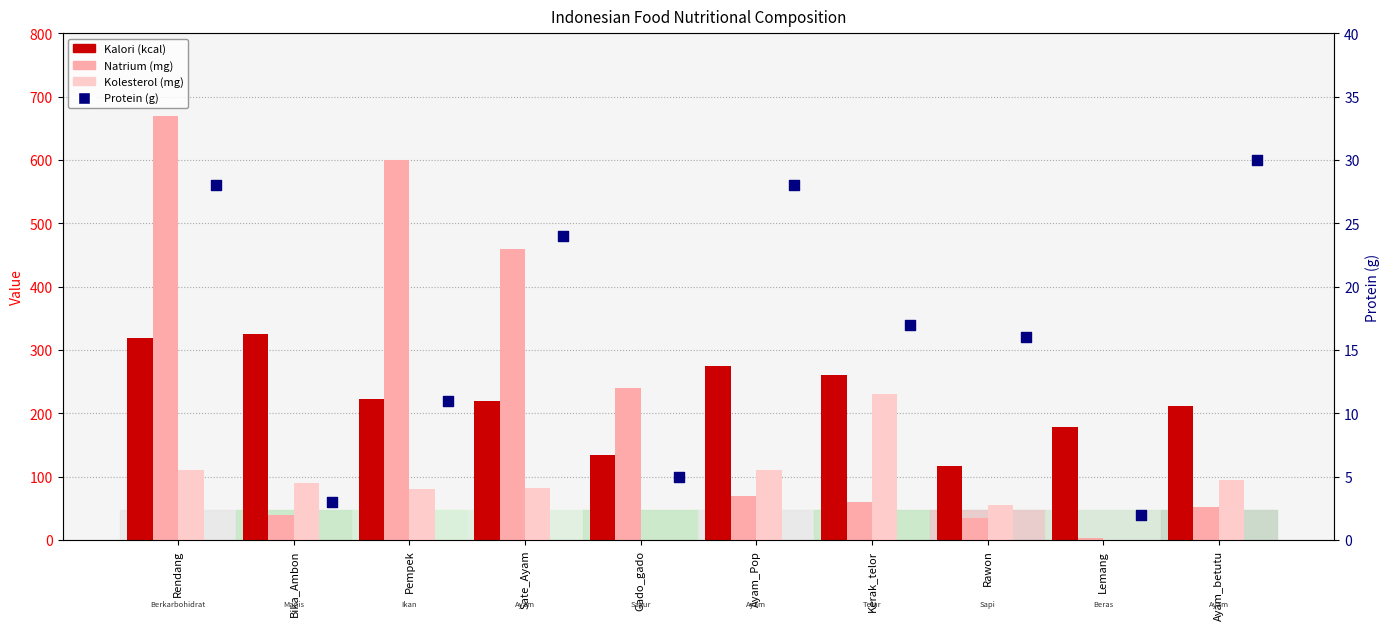

What are all the series names shown in the legend?

Kalori (kcal), Natrium (mg), Kolesterol (mg), Protein (g)